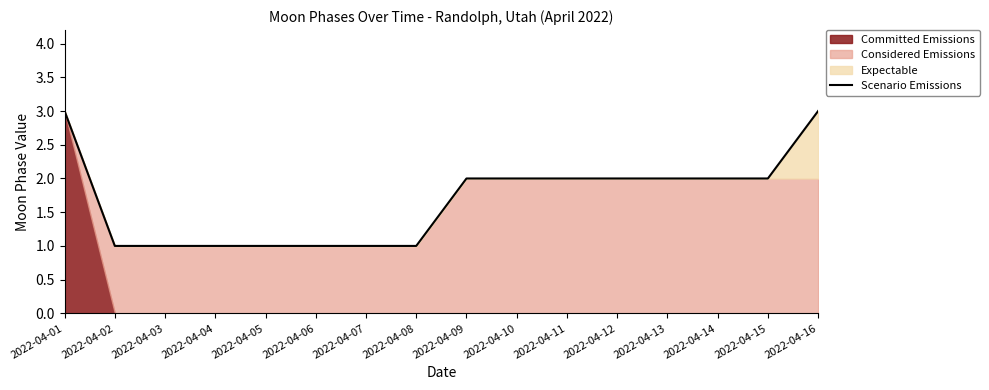

What is the greatest value displayed?

3